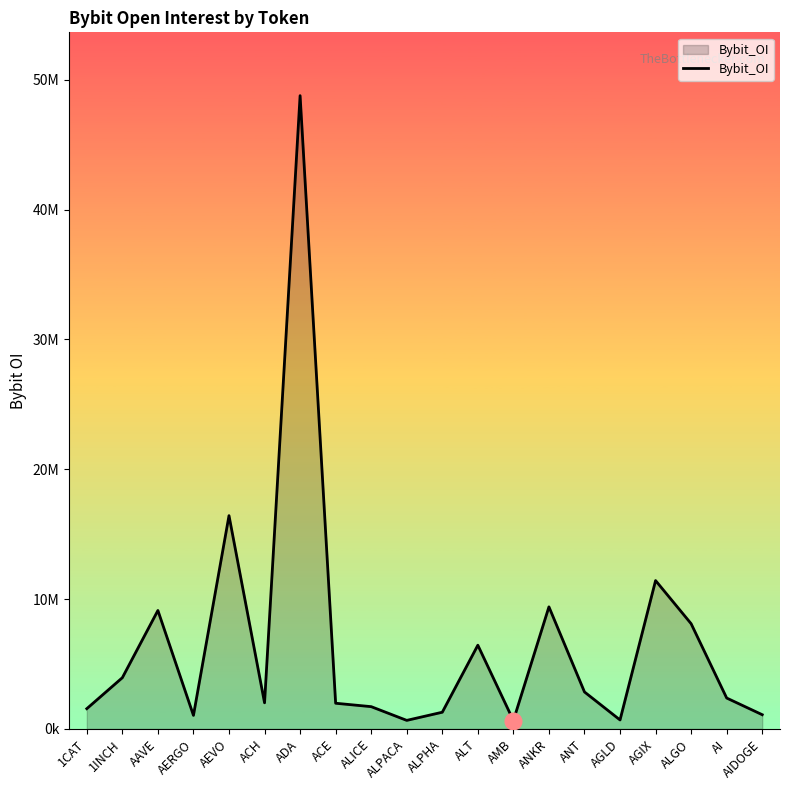

What is the greatest value displayed?

48767286